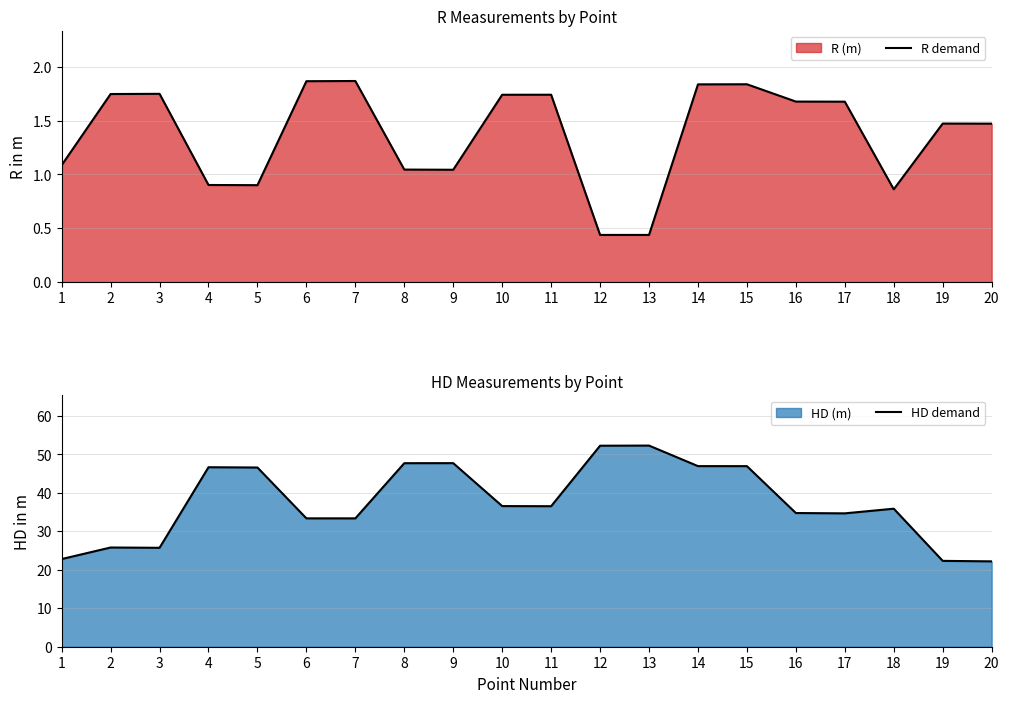

Which has a higher value, 3 or 16?

3